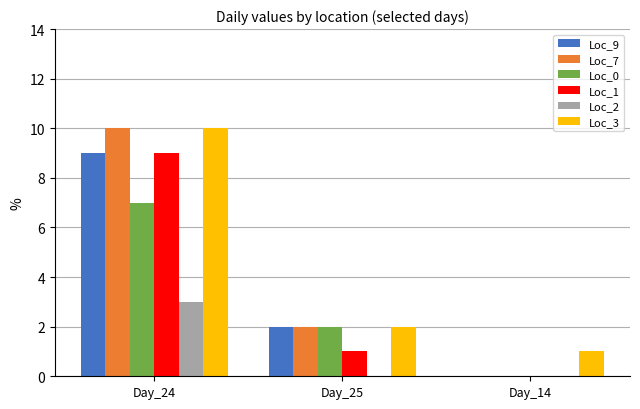

What is the difference between the Loc_3 values at Day_25 and Day_14?

1